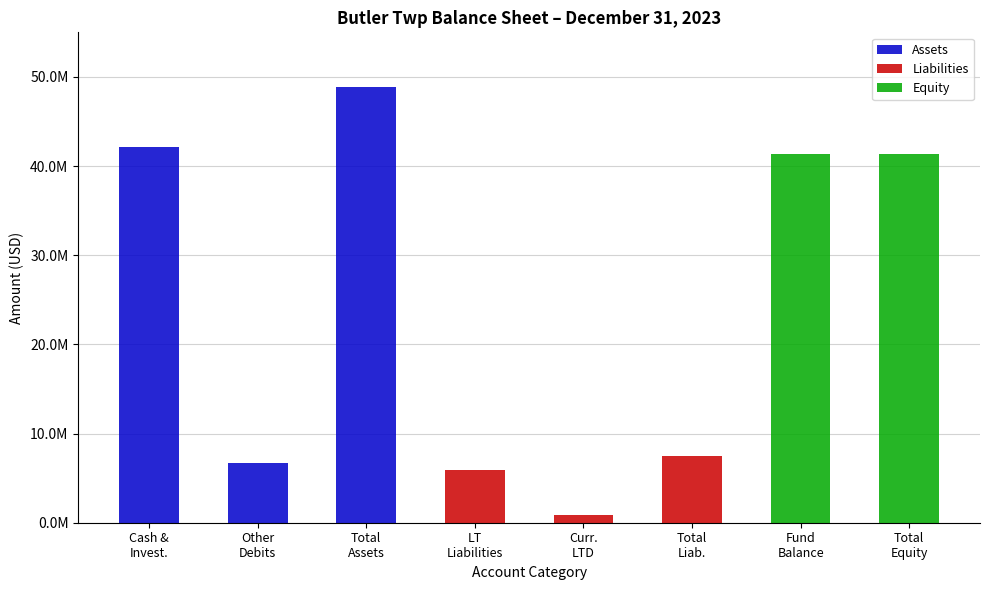

What is the difference between the highest and lowest values at Cash &
Invest.?

42119054